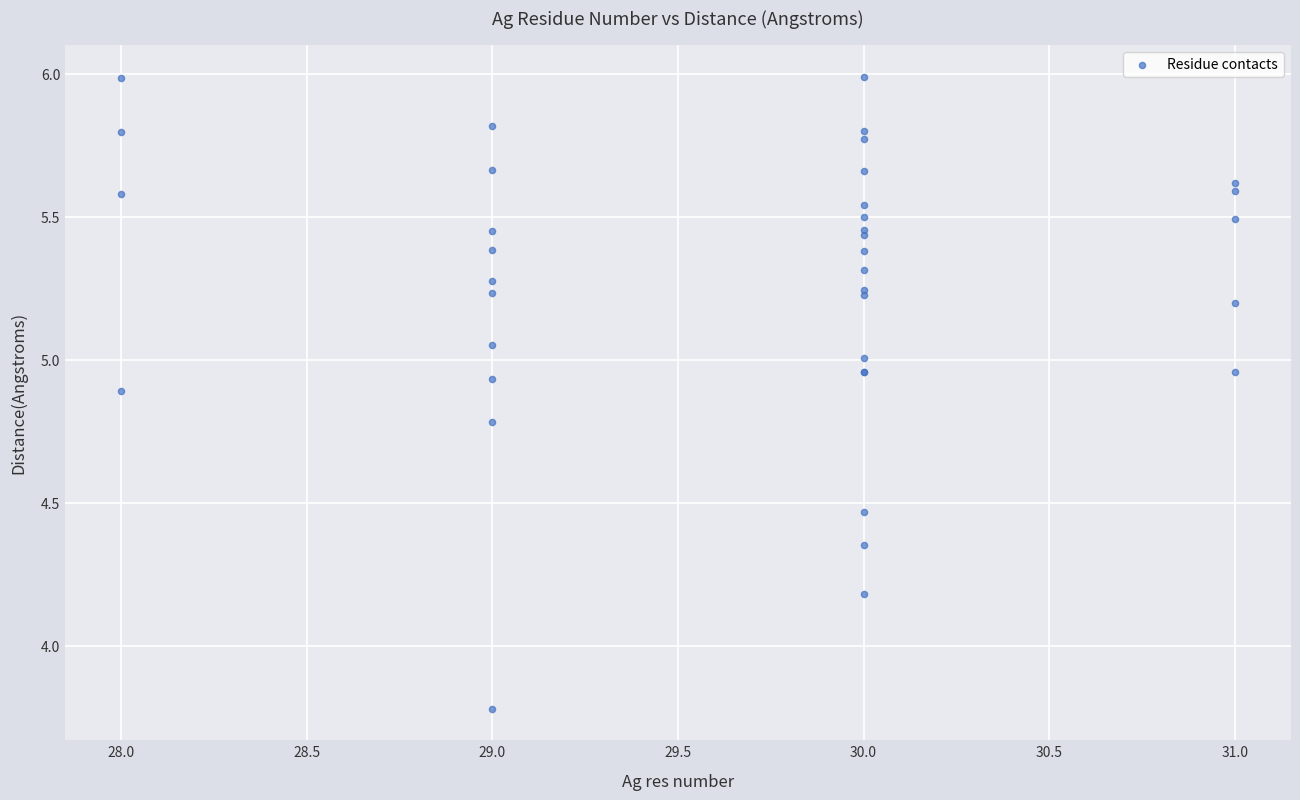

What Y value in the scatter plot is closest to 4?

4.2